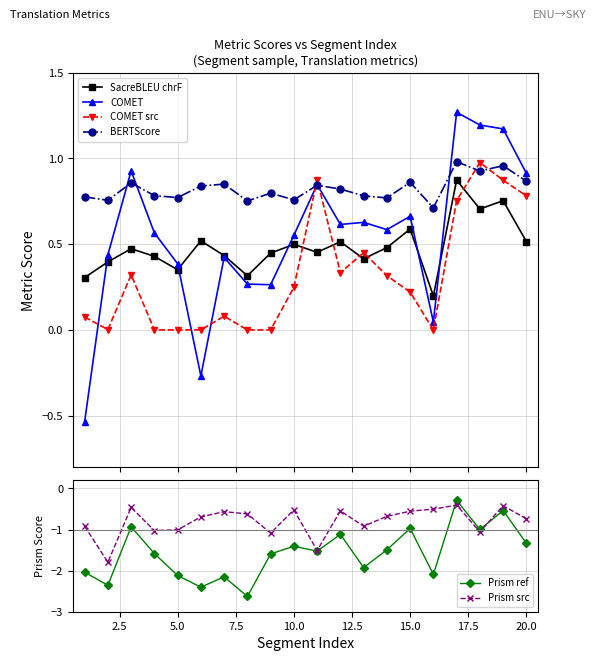

True or false: COMET src and BERTScore cross at least once.

True